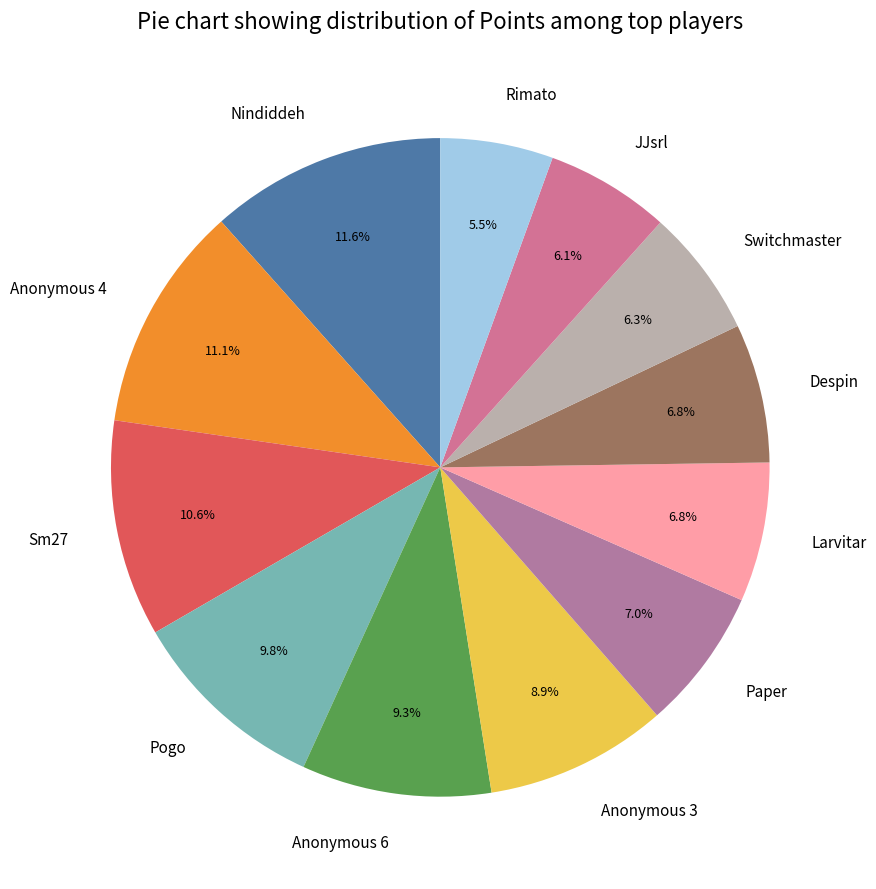

Do Larvitar and Anonymous 6 together represent more than half of the pie?

No